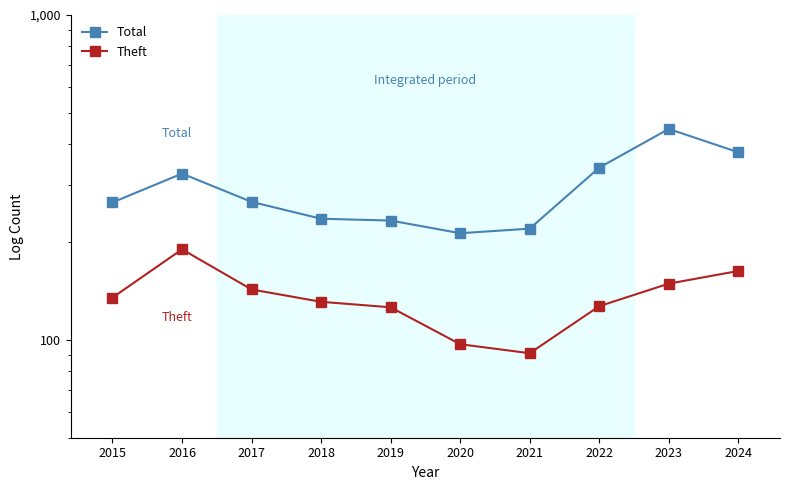

How many data points in Total are less than 266?

5